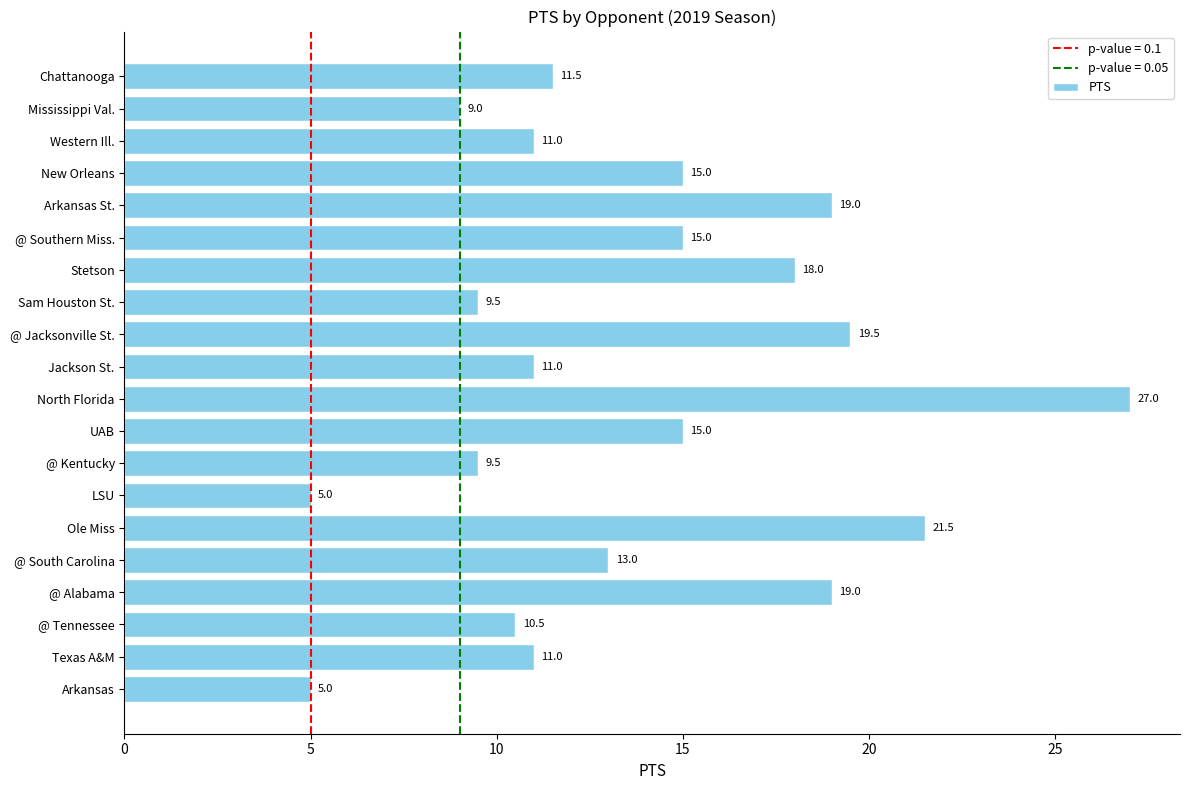

Reading bottom to top, transcribe all the data shown in this chart.

5.0	11.0	10.5	19.0	13.0	21.5	5.0	9.5	15.0	27.0	11.0	19.5	9.5	18.0	15.0	19.0	15.0	11.0	9.0	11.5